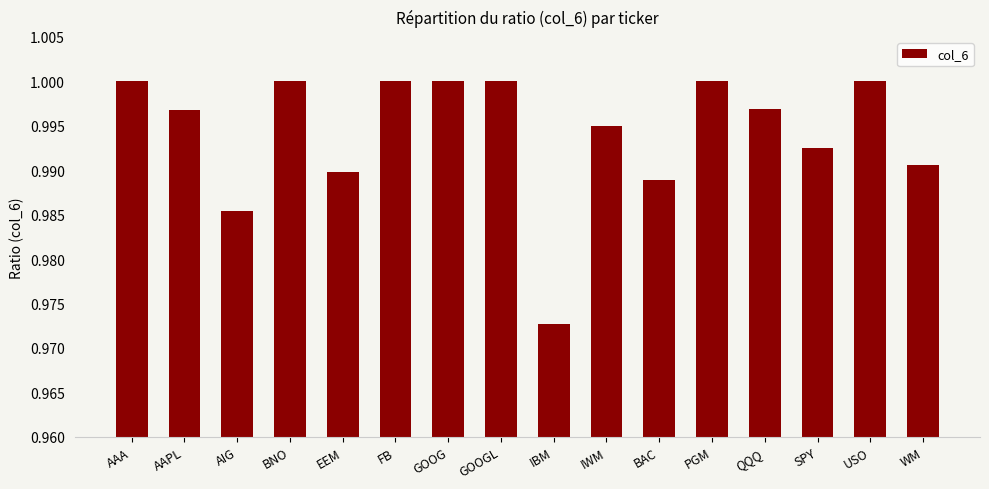

Where is the data nearest to the value 0?

IBM